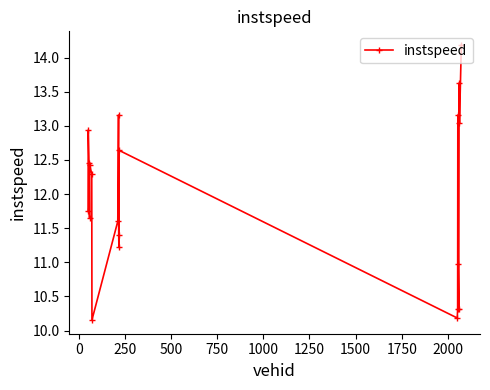

What is the value of the 17th point from the left?

10.3